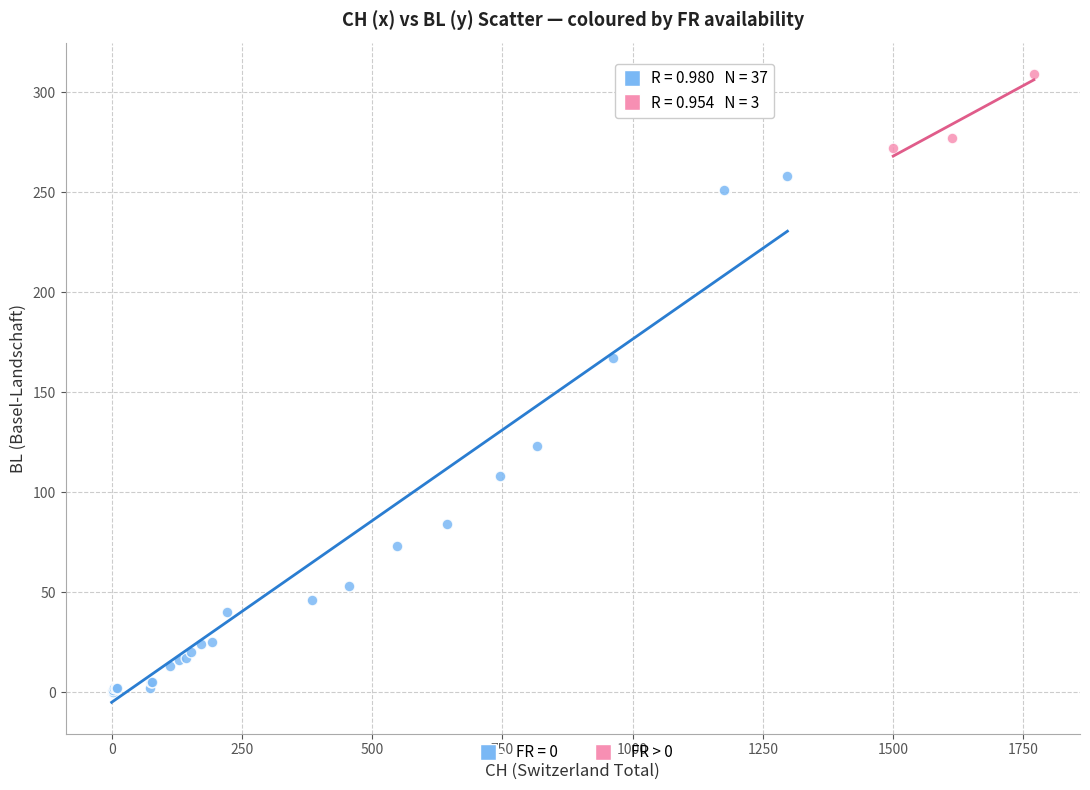

Which series contains the highest Y value?

FR > 0